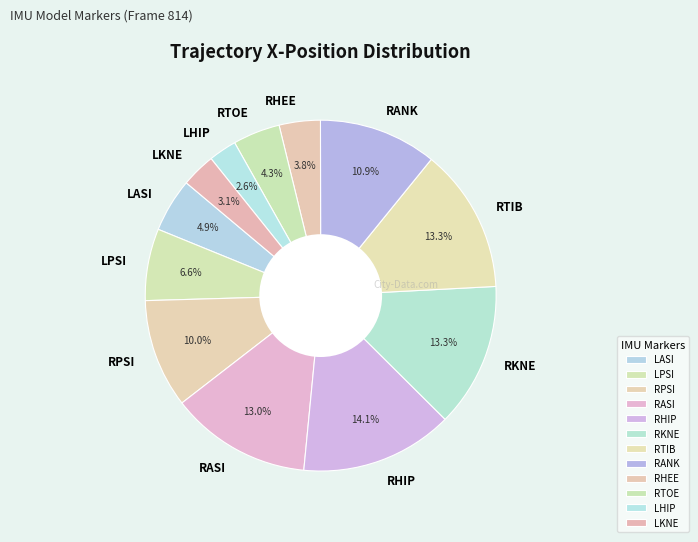

To the nearest percent, what is the combined percentage of RPSI and RASI?

23%